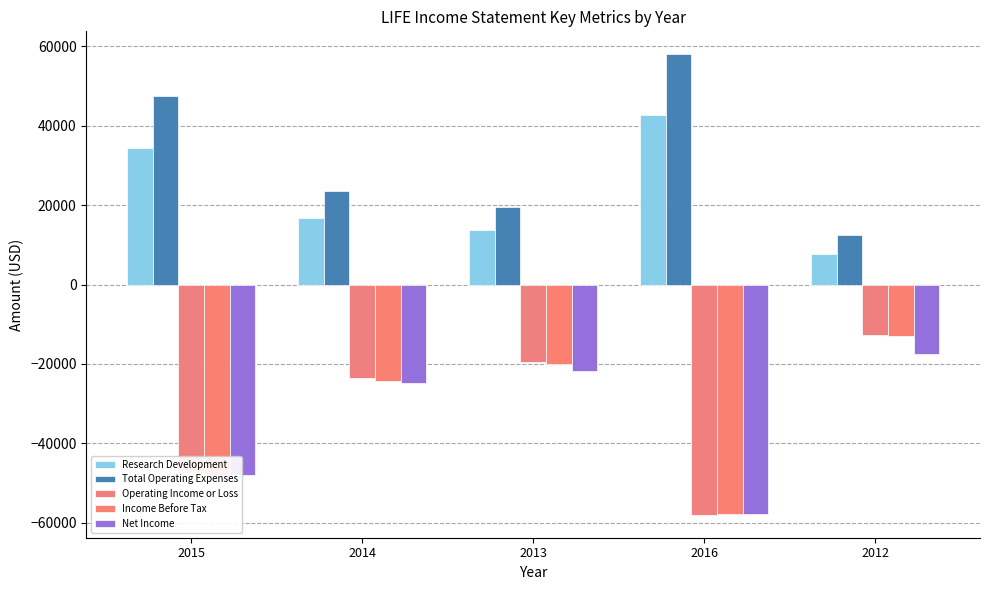

Count the number of data series in this chart.

5